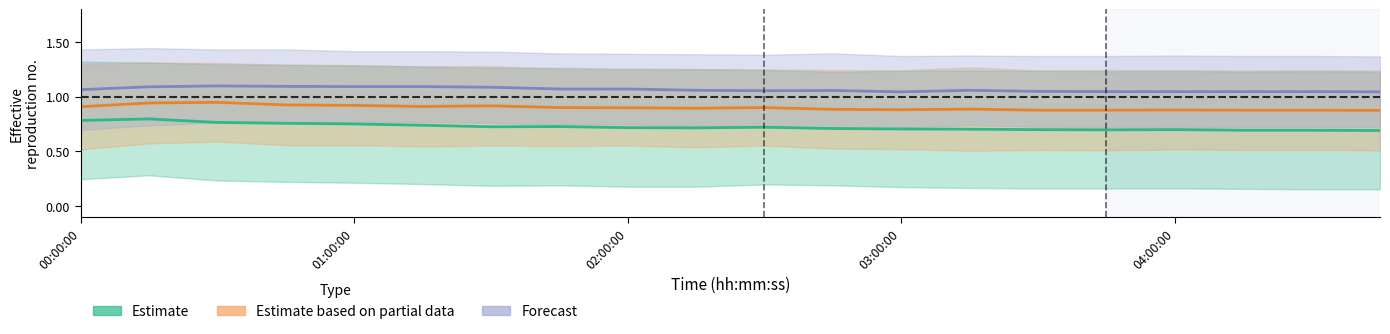

What is the total value across all series at 6?

2.7